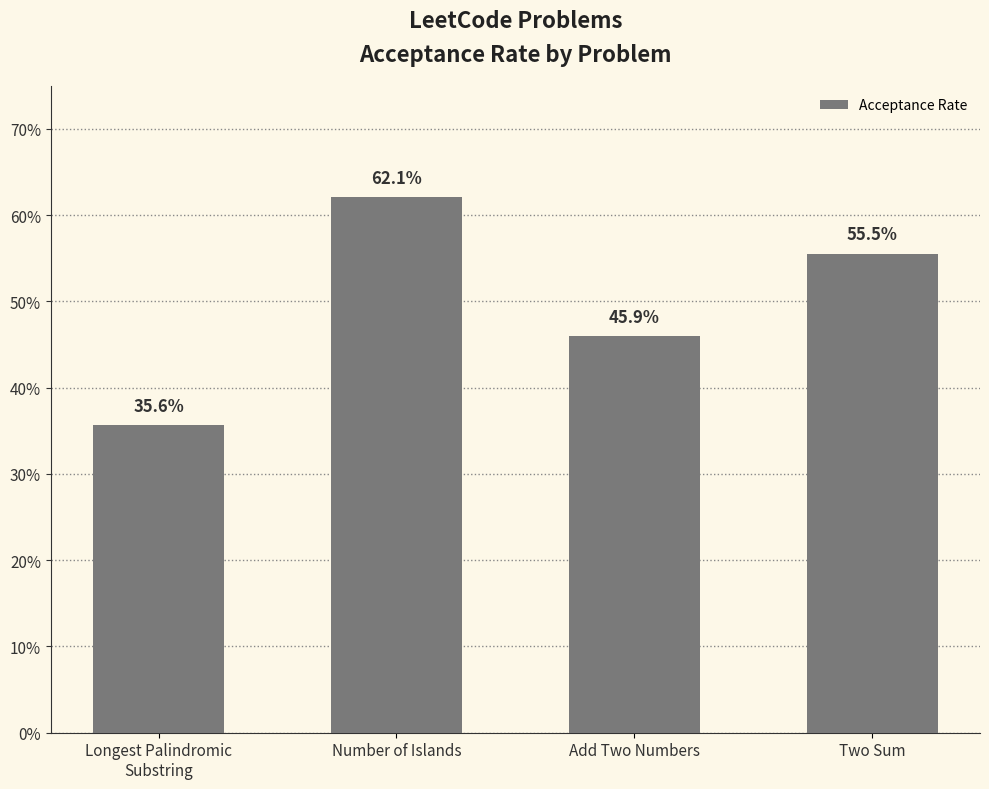

What is the label of the 3rd bar from the left?

Add Two Numbers